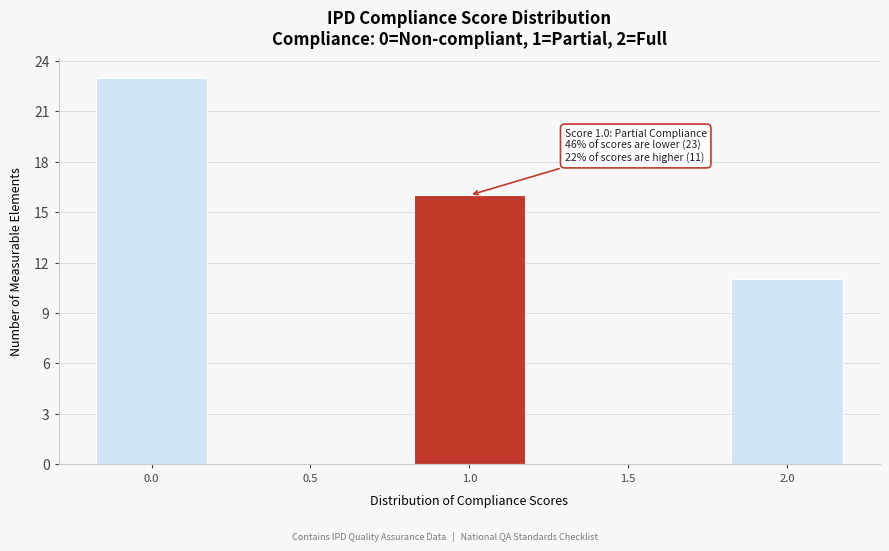

Reading left to right, extract all data points from this chart.

0.0=23	0.5=0	1.0=16	1.5=0	2.0=11